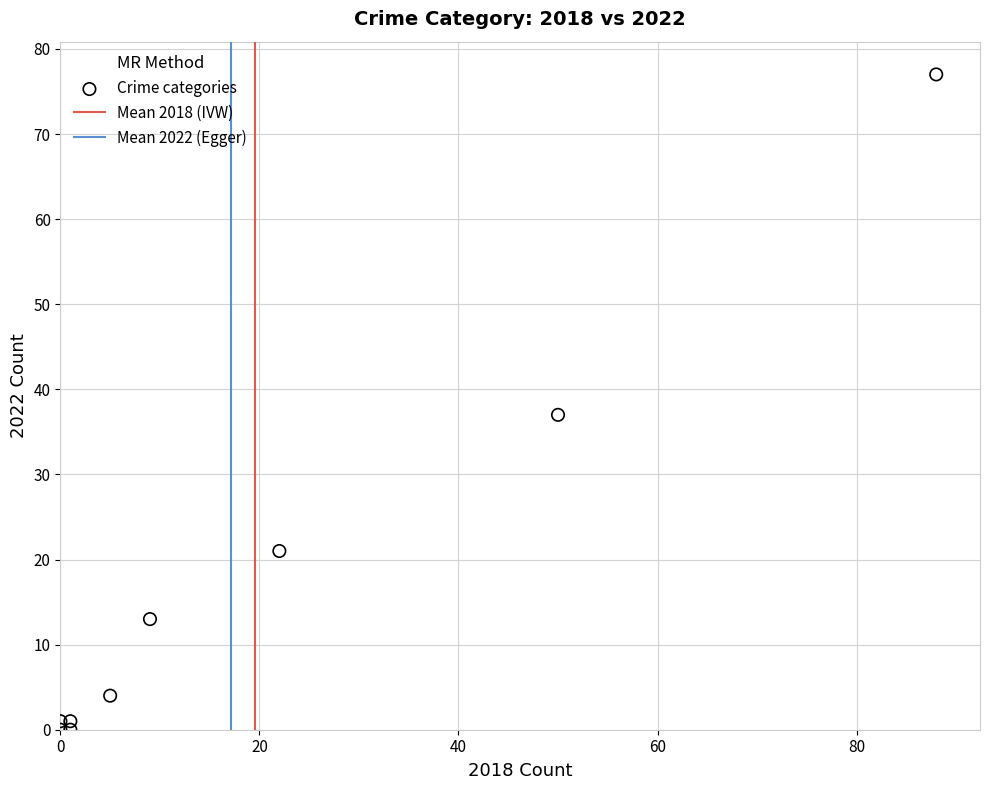

What Y value in the scatter plot is closest to 38?

37